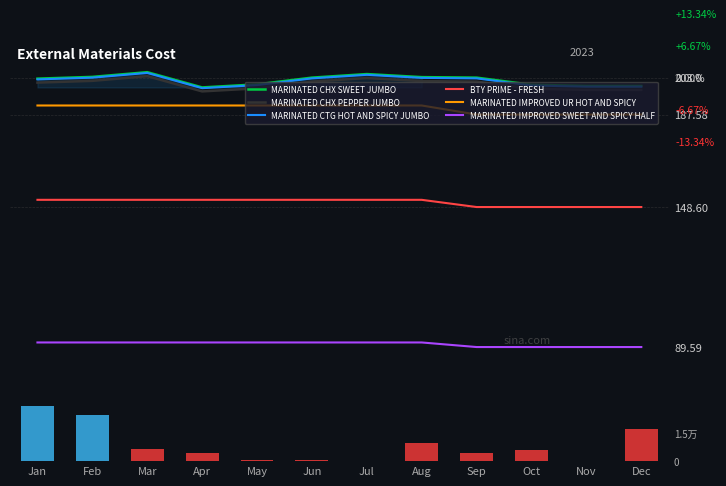

True or false: MARINATED CHX SWEET JUMBO and BTY PRIME - FRESH cross at least once.

False